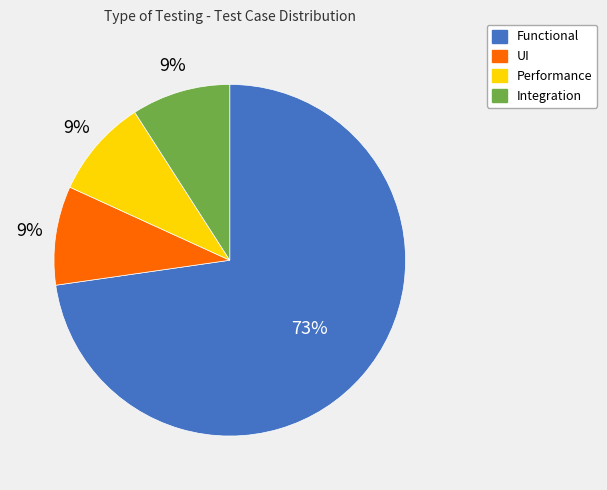

Between Functional and Integration, which is larger?

Functional